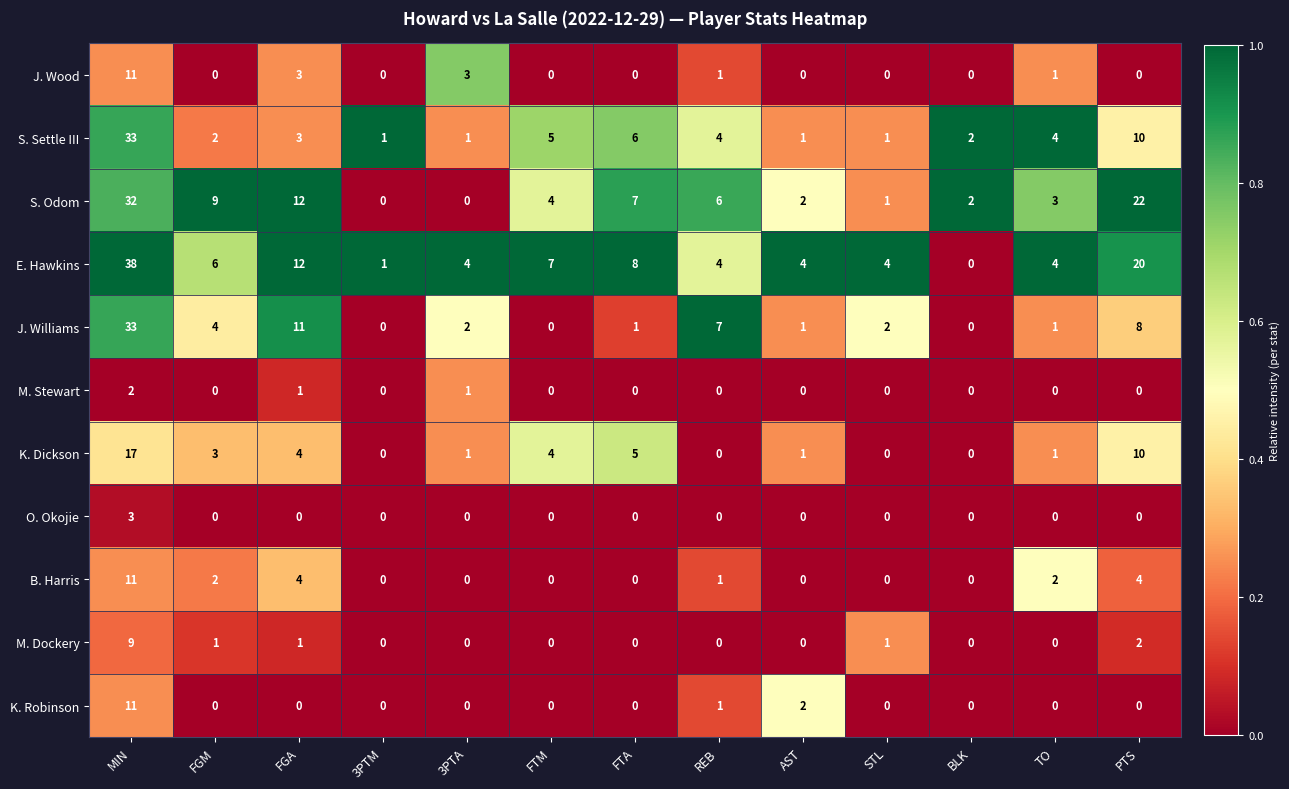

Is it true that K. Dickson equals 7 at FTA?

False